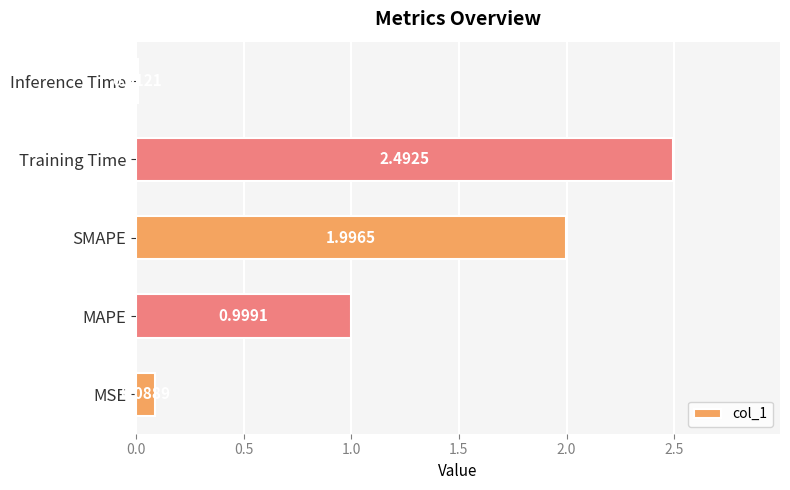

What is the change in value from Training Time to Inference Time?

-2.5